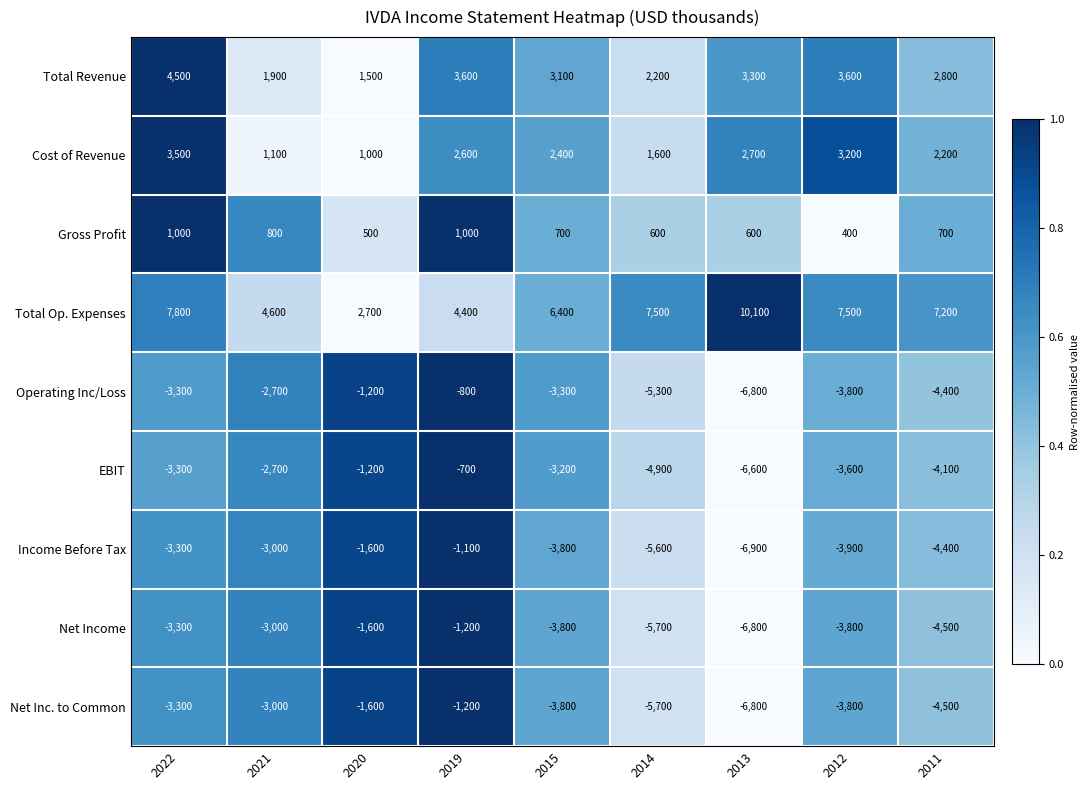

At how many categories does at least one series exceed 0?

9